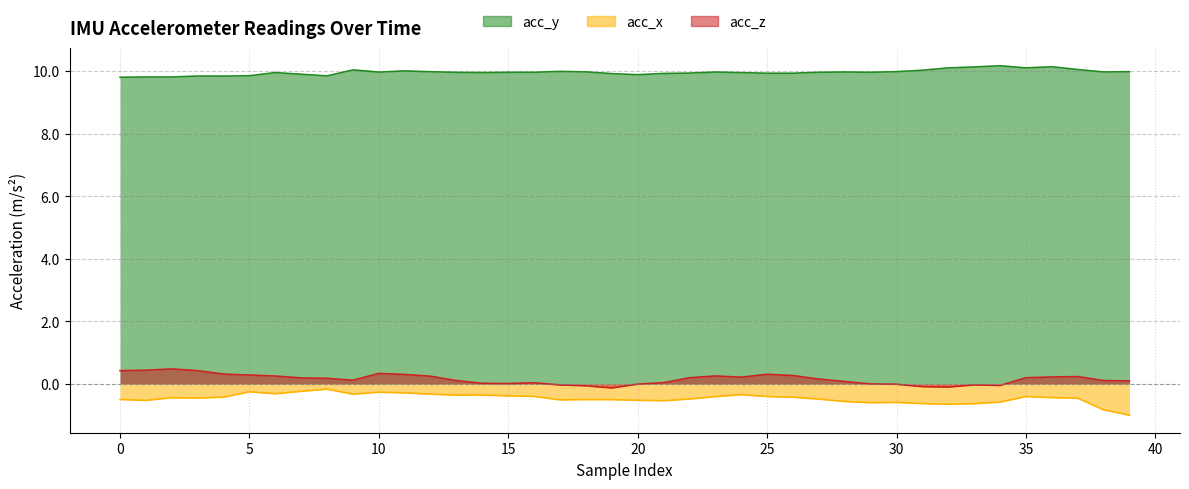

What is the difference between the highest and lowest values at 15?

10.3